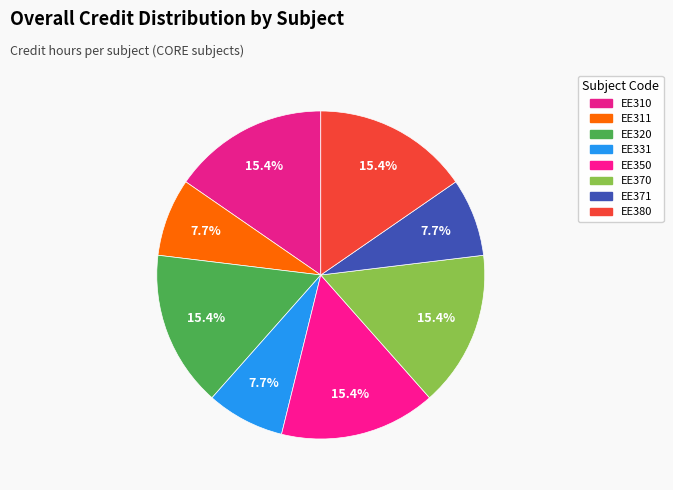

How many segments does this pie chart have?

8